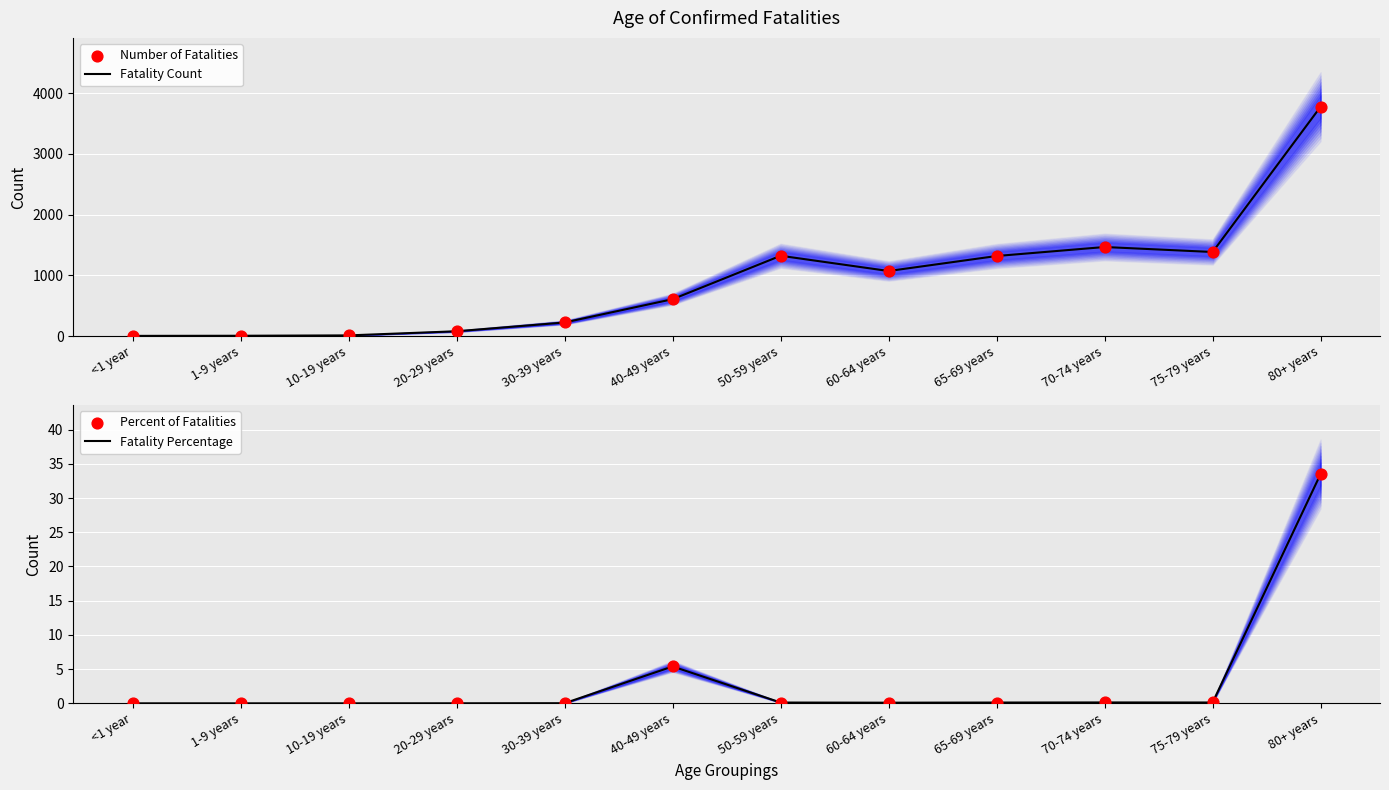

At how many categories does at least one series exceed 3461?

1